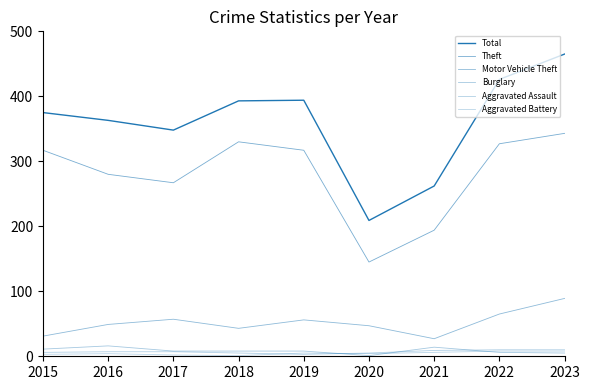

At which label does Aggravated Battery reach its peak?

2022